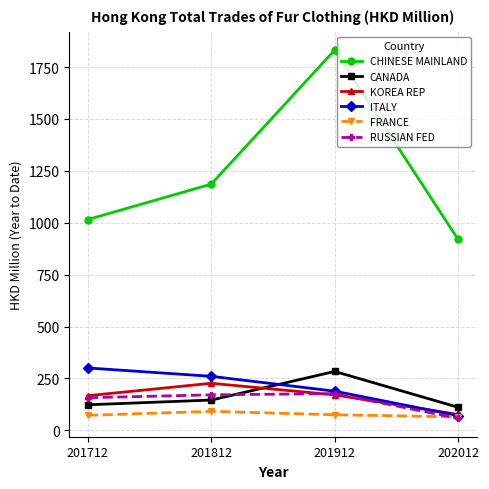

True or false: CHINESE MAINLAND and RUSSIAN FED intersect in this chart.

False